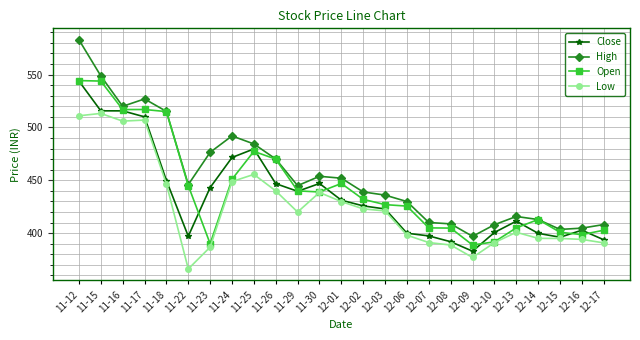

At which category is the sum across all series the highest?

11-12